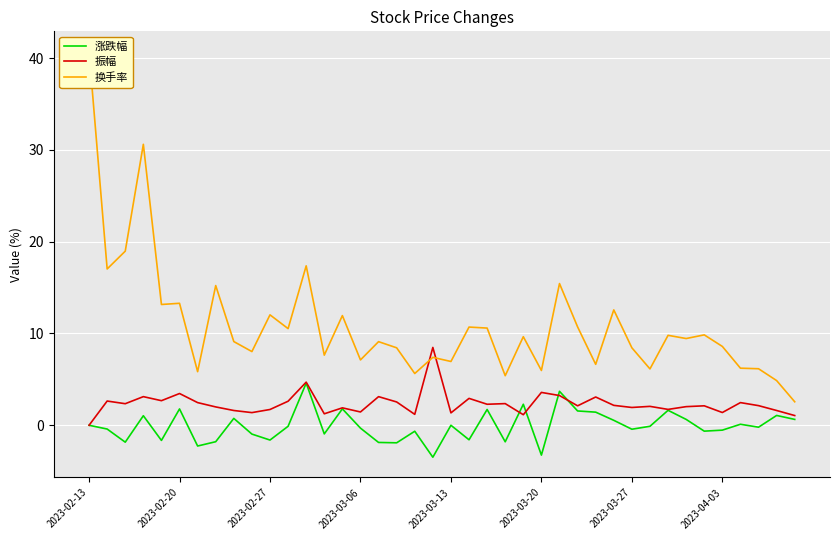

What is the sum of all 换手率 values?

435.9